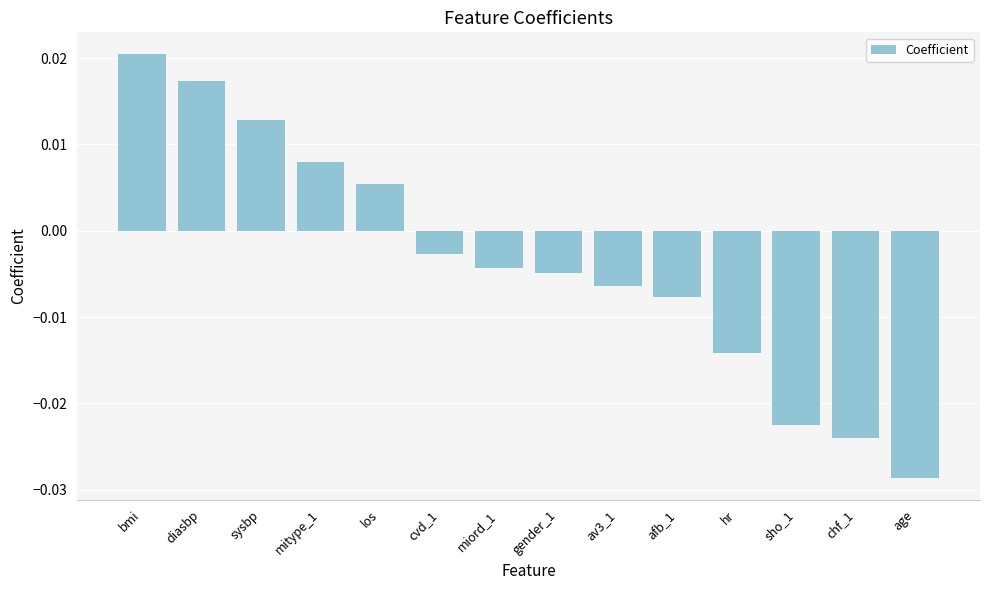

Does the chart contain any negative values?

Yes